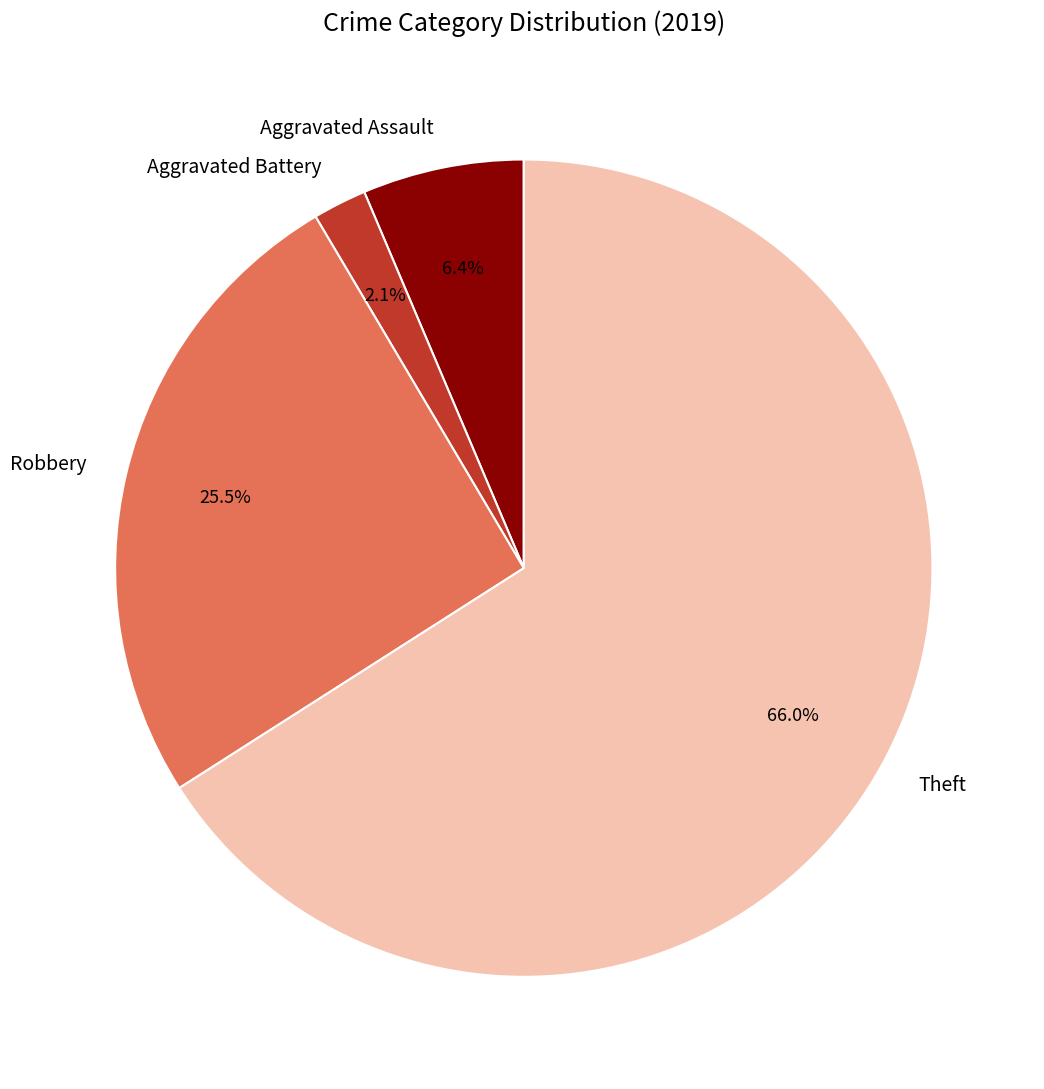

What is the largest slice in the pie chart?

Theft